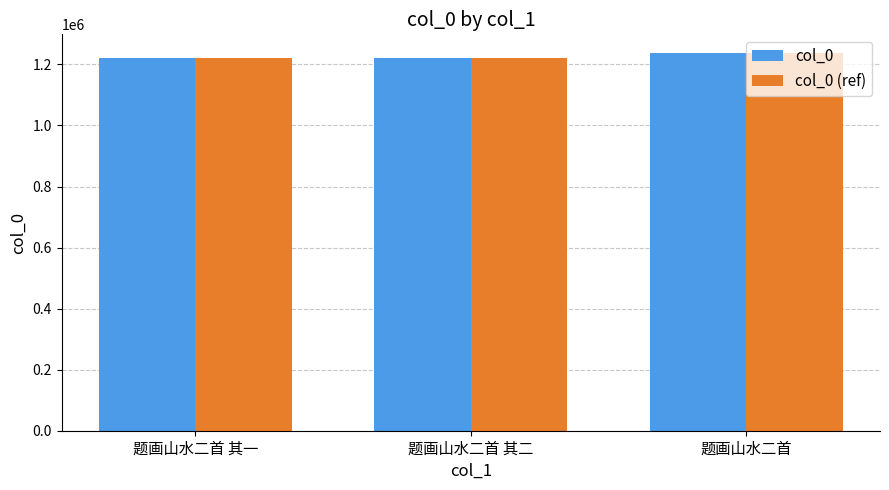

What is the sum of the col_0 (ref) values at 题画山水二首 其二 and 题画山水二首 其一?

2439169